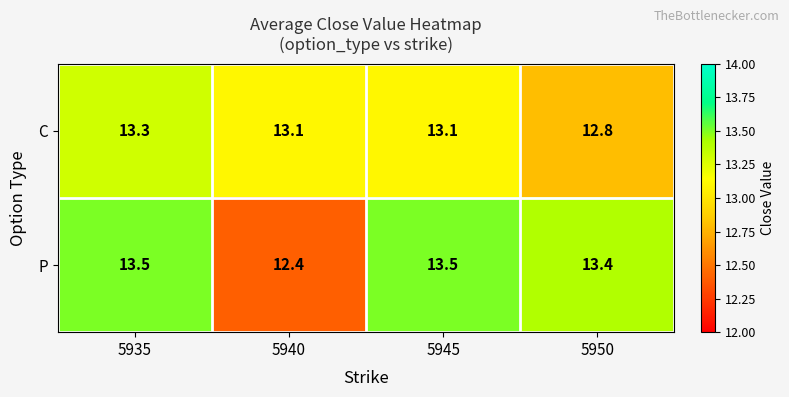

How many series are shown in this chart?

2